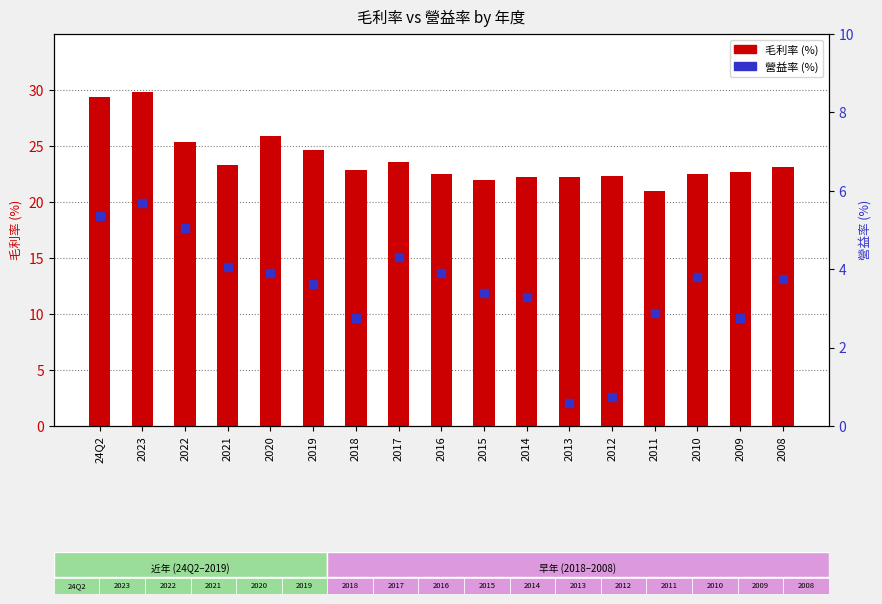

Which series contains the lowest Y value?

營益率